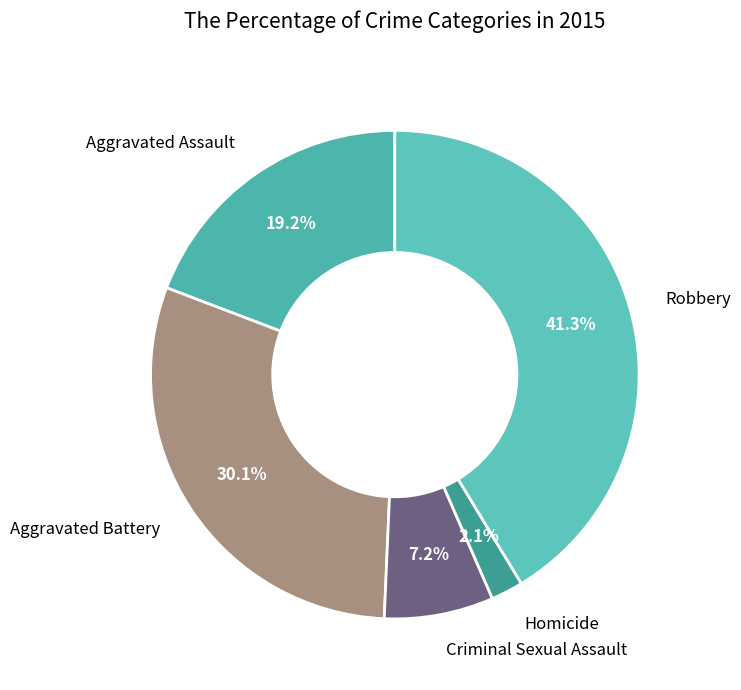

Count the number of slices in the pie.

5